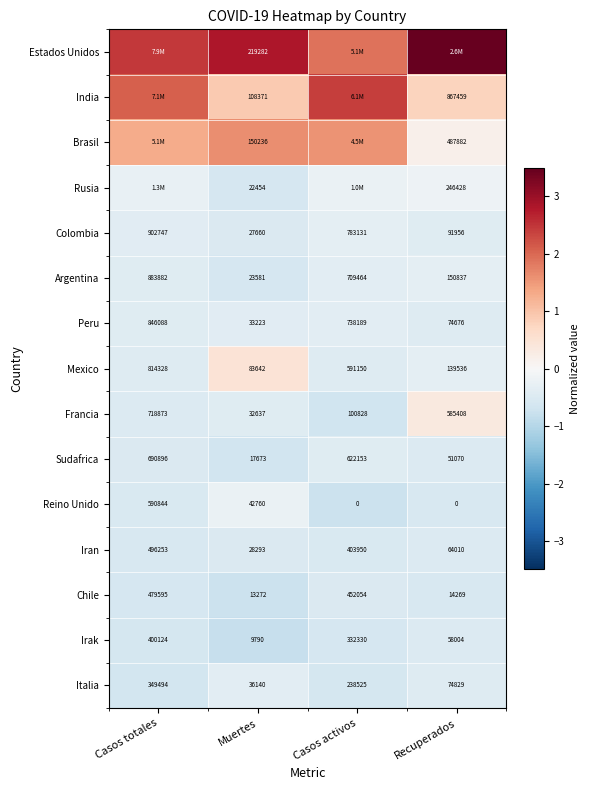

At which label does Iran first exceed 403950?

Casos totales